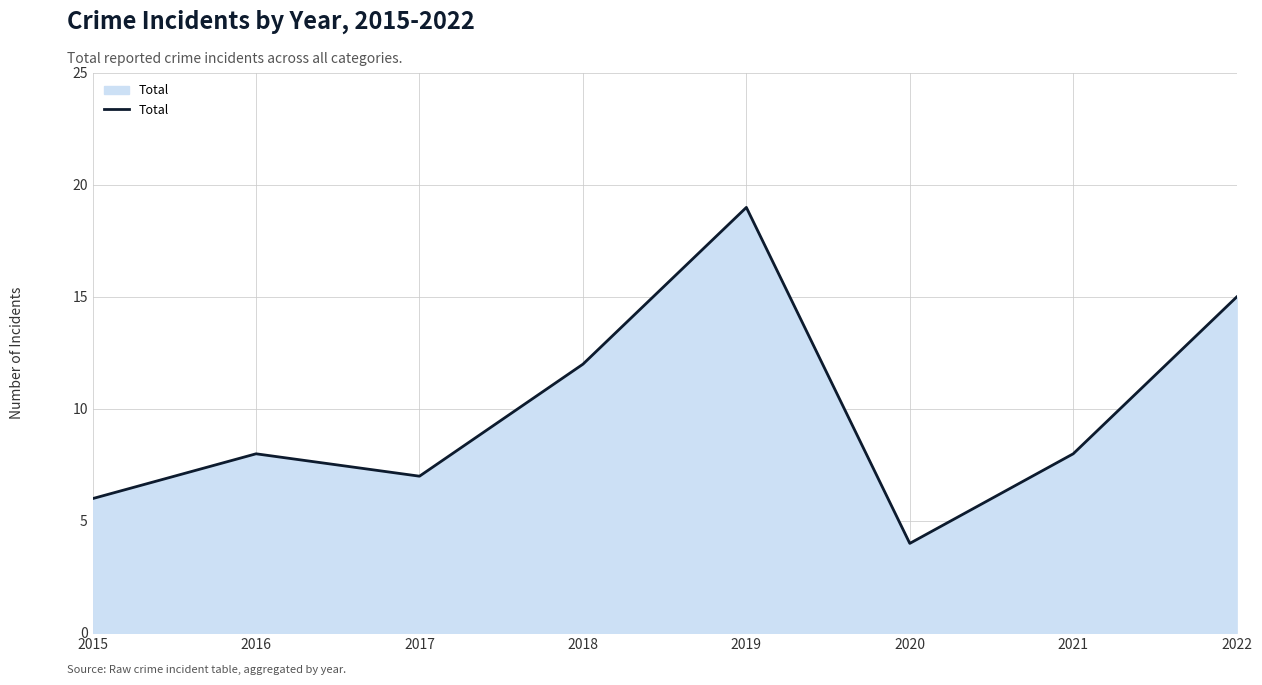

Where is the data nearest to the value 11?

2018